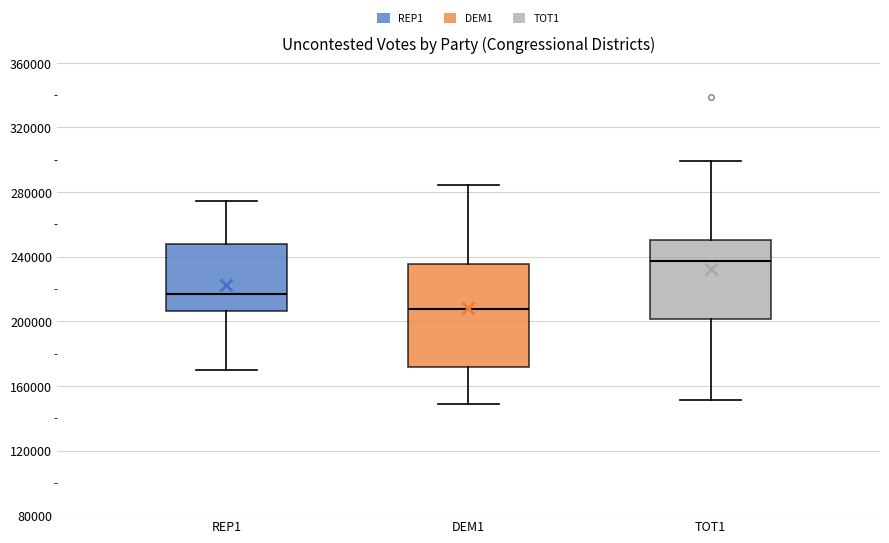

Where is the lower edge of the box for REP1 on the y-axis? The values are not printed on the chart, so give them approximately, as read against the axis.

205000